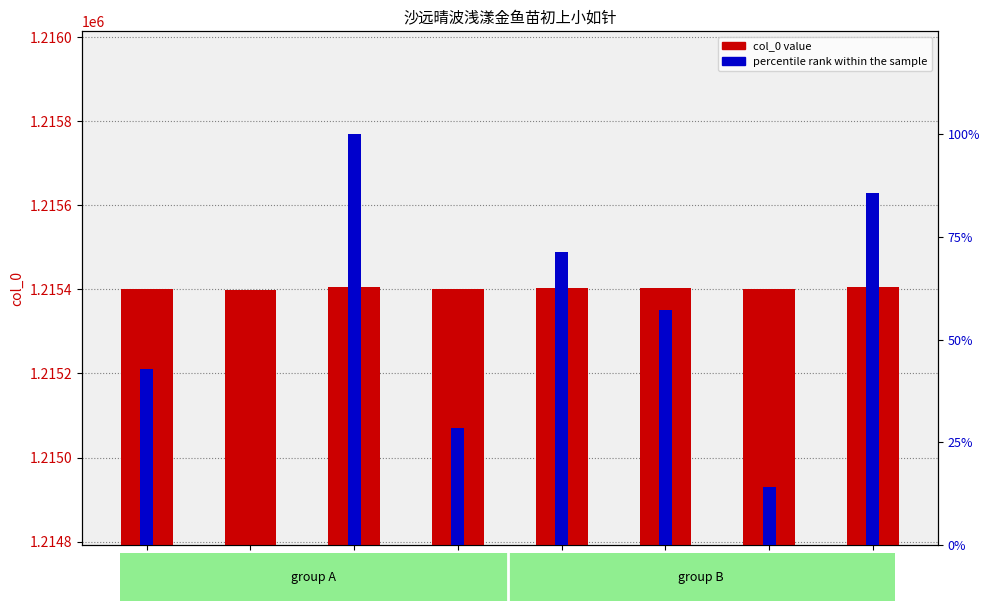

Rank the series by their average value, from highest to lowest.

col_0, percentile rank within the sample